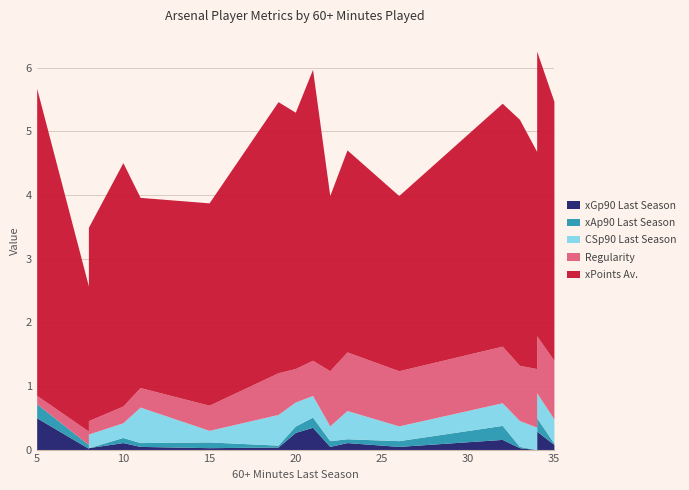

How many interior local peaks does the xAp90 Last Season series have?

5